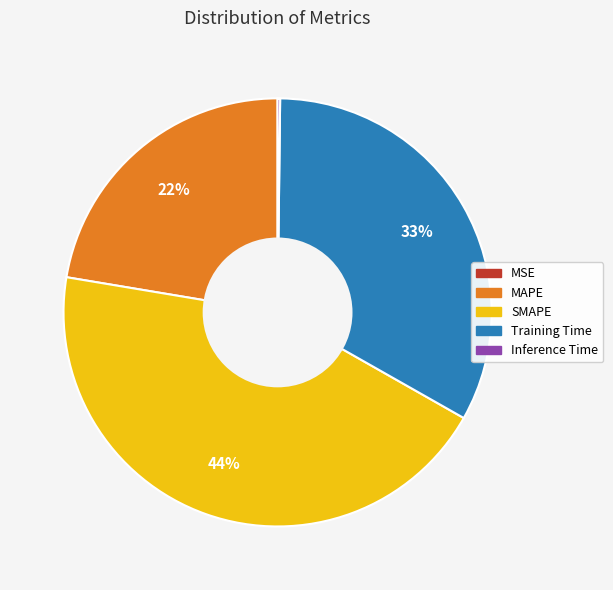

Is it true that MAPE is 22% of the pie?

True